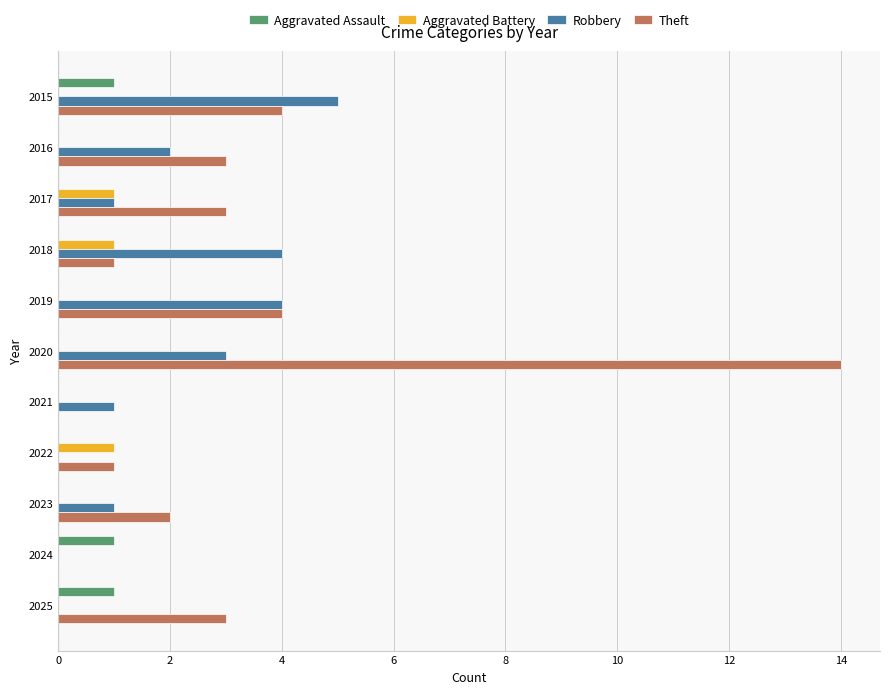

What is the maximum value for Robbery?

5